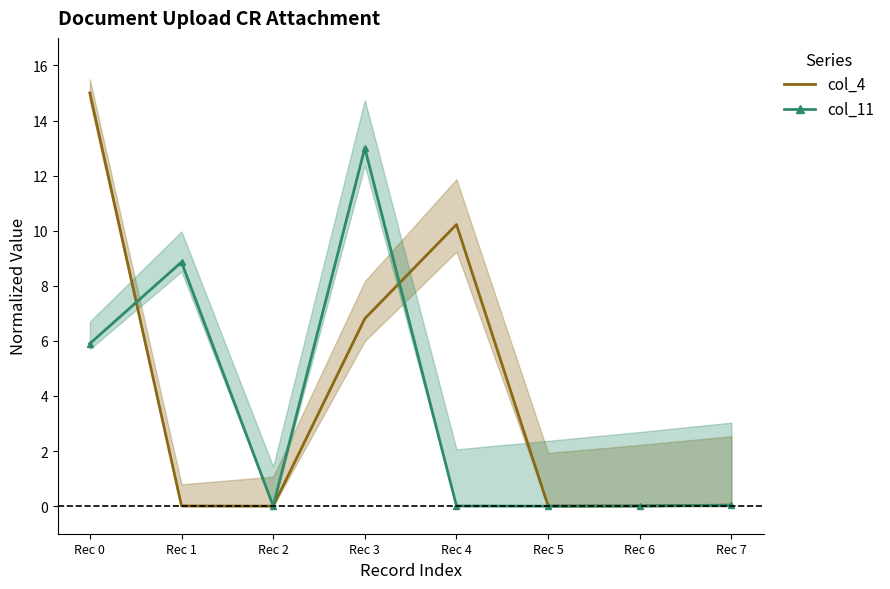

At Rec 7, list the series in order from smallest to largest.

col_11, col_4